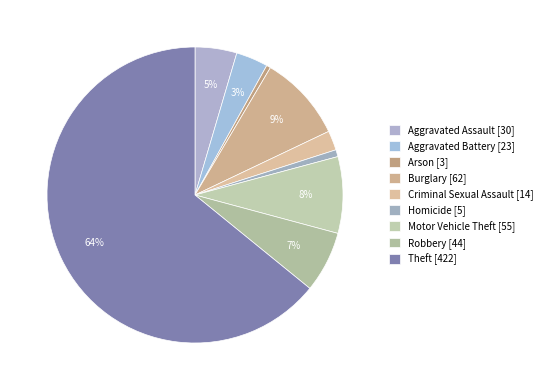

Approximately how many times larger is the value at Burglary compared to Aggravated Battery?

2.7